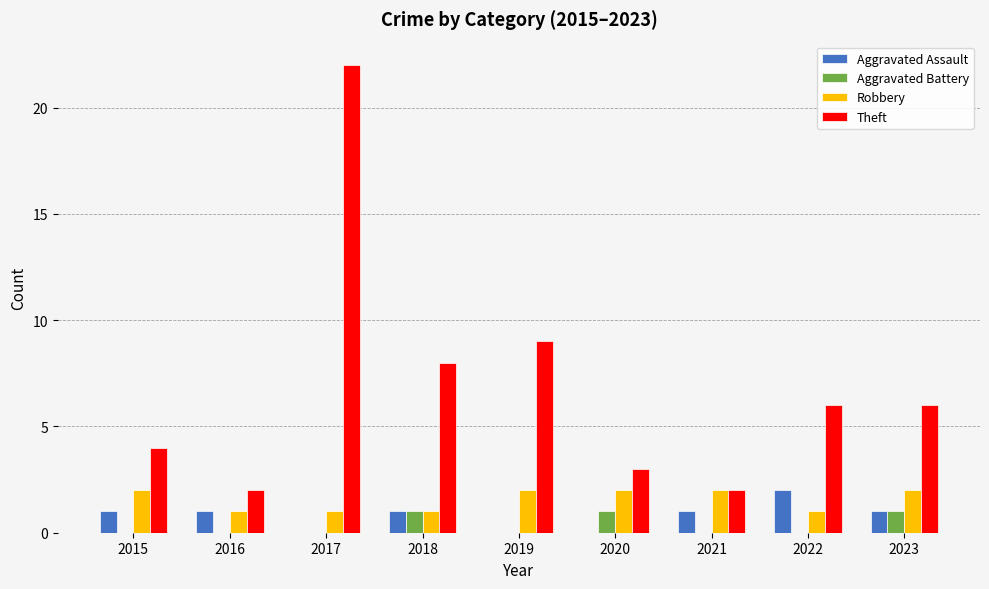

What is the sum of the Robbery values at 2019 and 2018?

3